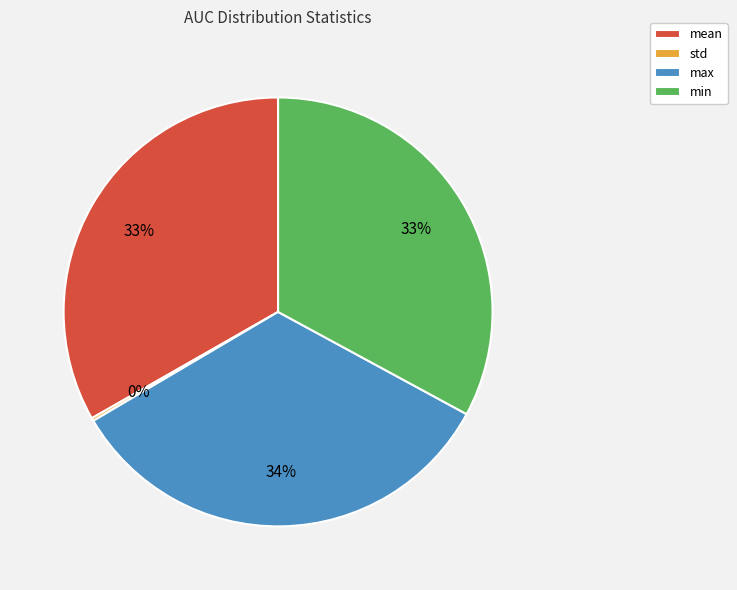

To the nearest percent, what is the combined percentage of min and mean?

66%